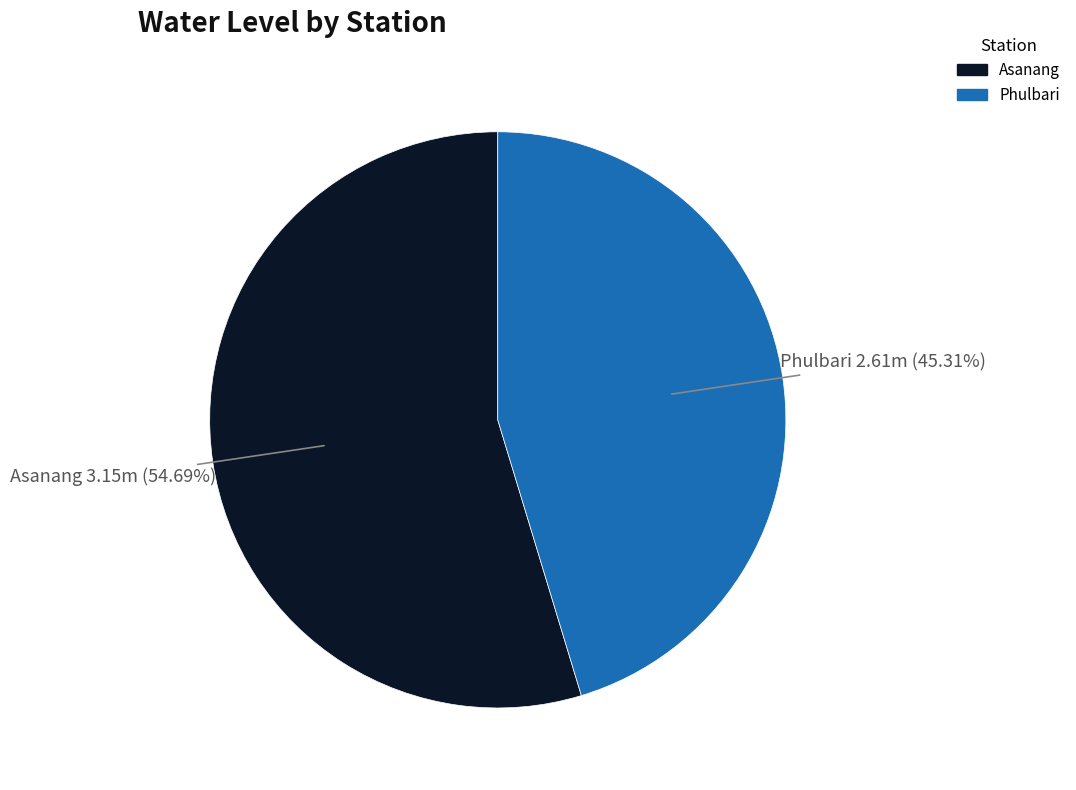

To the nearest percent, what percentage of the pie is Asanang?

55%